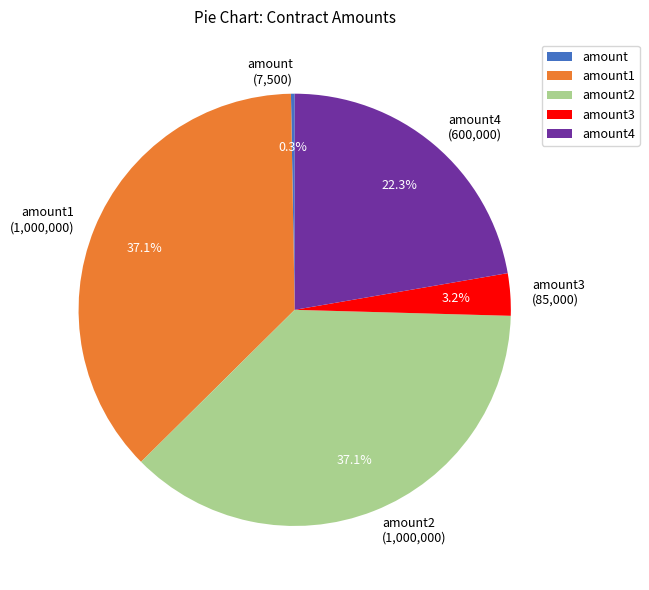

What percentage do amount1 (1,000,000) and amount4 (600,000) together represent?

59.4%